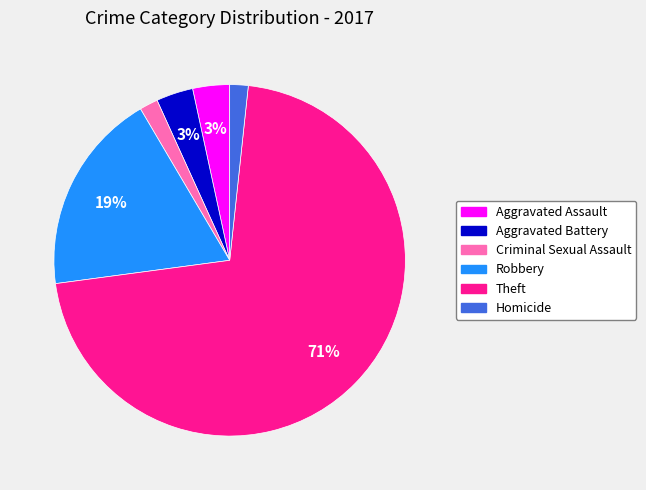

Which slice is the largest?

Theft